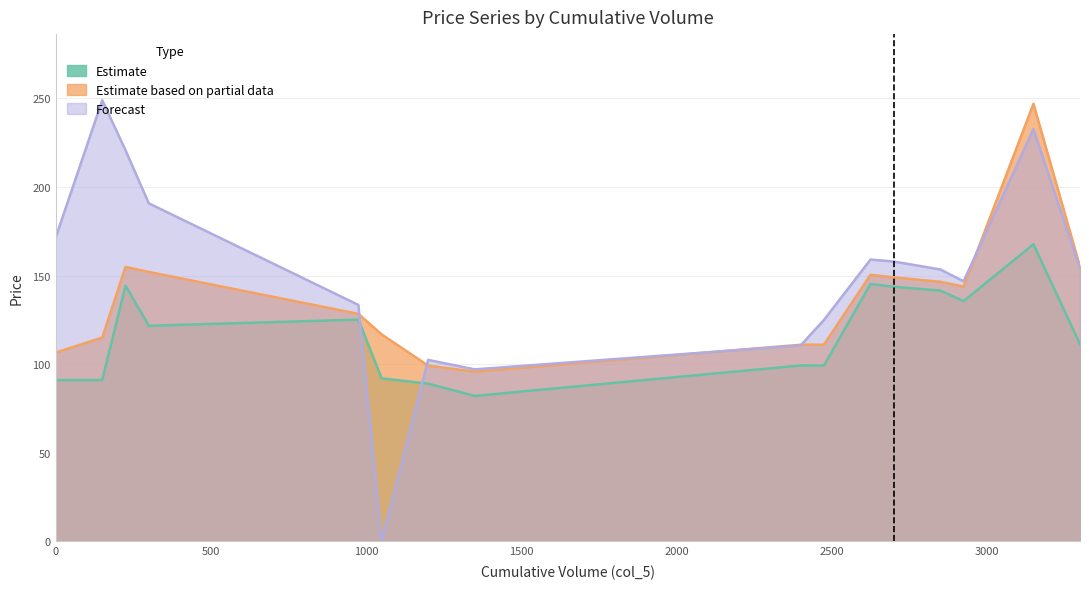

Reading right to left, extract all data points from this chart.

col_7: 111.3	167.7	135.6	141.6	143.7	145.2	99.2	99.2	82.0	89.0	92.0	125.2	121.7	144.3	91.0	91.0
col_3: 155.0	247.0	143.8	146.5	149.0	150.4	111.0	111.0	95.8	99.2	116.8	128.4	152.1	154.9	115.0	106.5
col_8: 153.9	232.7	146.8	153.4	157.9	159.1	125.0	110.5	97.0	102.4	0.0	133.4	190.8	220.8	249.0	171.6